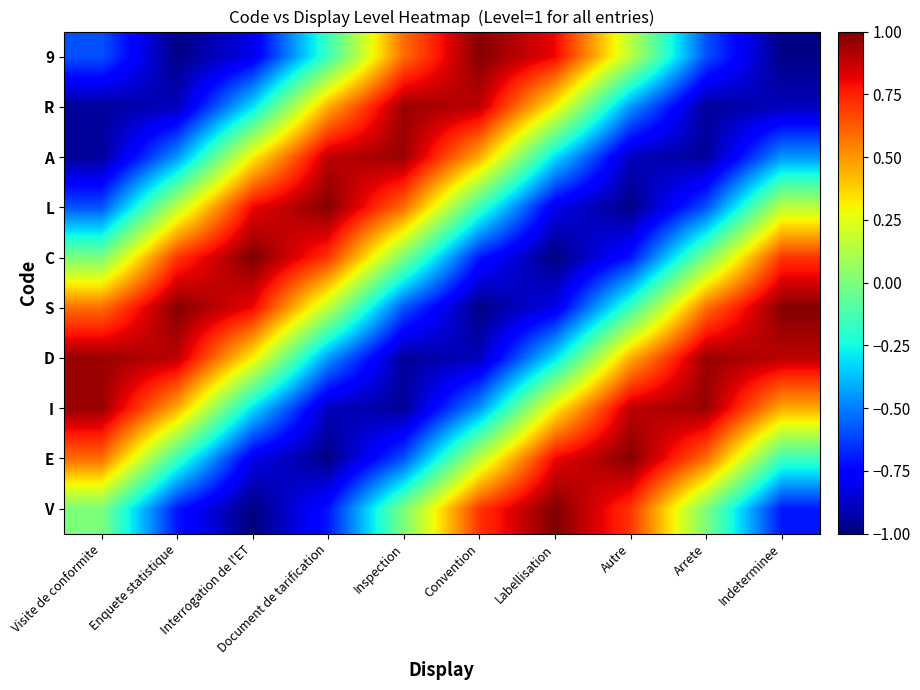

Reading left to right, extract all data points from this chart.

V: Visite de conformite=0.0	Enquete statistique=-0.7	Interrogation de l'ET=-1.0	Document de tarification=-0.7	Inspection=-0.0	Convention=0.7	Labellisation=1.0	Autre=0.7	Arrete=0.0	Indeterminee=-0.7
E: Visite de conformite=0.6	Enquete statistique=-0.2	Interrogation de l'ET=-0.8	Document de tarification=-1.0	Inspection=-0.6	Convention=0.2	Labellisation=0.8	Autre=1.0	Arrete=0.6	Indeterminee=-0.2
I: Visite de conformite=1.0	Enquete statistique=0.5	Interrogation de l'ET=-0.3	Document de tarification=-0.9	Inspection=-1.0	Convention=-0.5	Labellisation=0.3	Autre=0.9	Arrete=1.0	Indeterminee=0.5
D: Visite de conformite=1.0	Enquete statistique=0.9	Interrogation de l'ET=0.3	Document de tarification=-0.5	Inspection=-1.0	Convention=-0.9	Labellisation=-0.3	Autre=0.5	Arrete=1.0	Indeterminee=0.9
S: Visite de conformite=0.6	Enquete statistique=1.0	Interrogation de l'ET=0.8	Document de tarification=0.2	Inspection=-0.6	Convention=-1.0	Labellisation=-0.8	Autre=-0.2	Arrete=0.6	Indeterminee=1.0
C: Visite de conformite=0.0	Enquete statistique=0.7	Interrogation de l'ET=1.0	Document de tarification=0.7	Inspection=0.0	Convention=-0.7	Labellisation=-1.0	Autre=-0.7	Arrete=-0.0	Indeterminee=0.7
L: Visite de conformite=-0.6	Enquete statistique=0.2	Interrogation de l'ET=0.8	Document de tarification=1.0	Inspection=0.6	Convention=-0.2	Labellisation=-0.8	Autre=-1.0	Arrete=-0.6	Indeterminee=0.2
A: Visite de conformite=-1.0	Enquete statistique=-0.5	Interrogation de l'ET=0.3	Document de tarification=0.9	Inspection=1.0	Convention=0.5	Labellisation=-0.3	Autre=-0.9	Arrete=-1.0	Indeterminee=-0.5
R: Visite de conformite=-1.0	Enquete statistique=-0.9	Interrogation de l'ET=-0.3	Document de tarification=0.5	Inspection=1.0	Convention=0.9	Labellisation=0.3	Autre=-0.5	Arrete=-1.0	Indeterminee=-0.9
9: Visite de conformite=-0.6	Enquete statistique=-1.0	Interrogation de l'ET=-0.8	Document de tarification=-0.2	Inspection=0.6	Convention=1.0	Labellisation=0.8	Autre=0.2	Arrete=-0.6	Indeterminee=-1.0